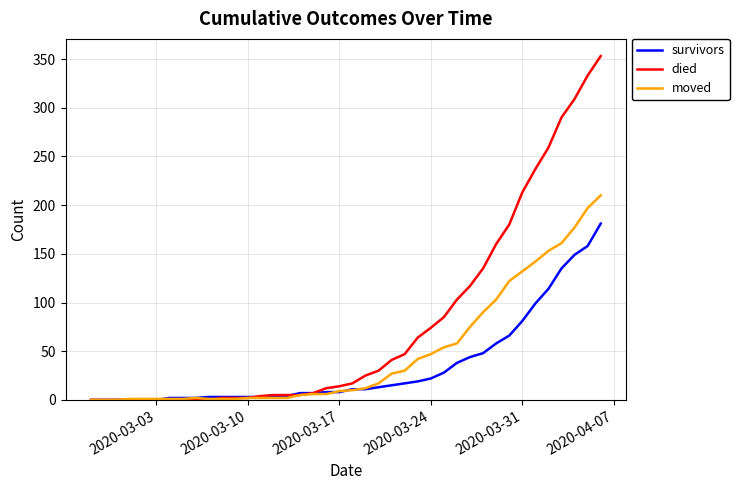

List the series in order of their overall mean, highest first.

died, moved, survivors